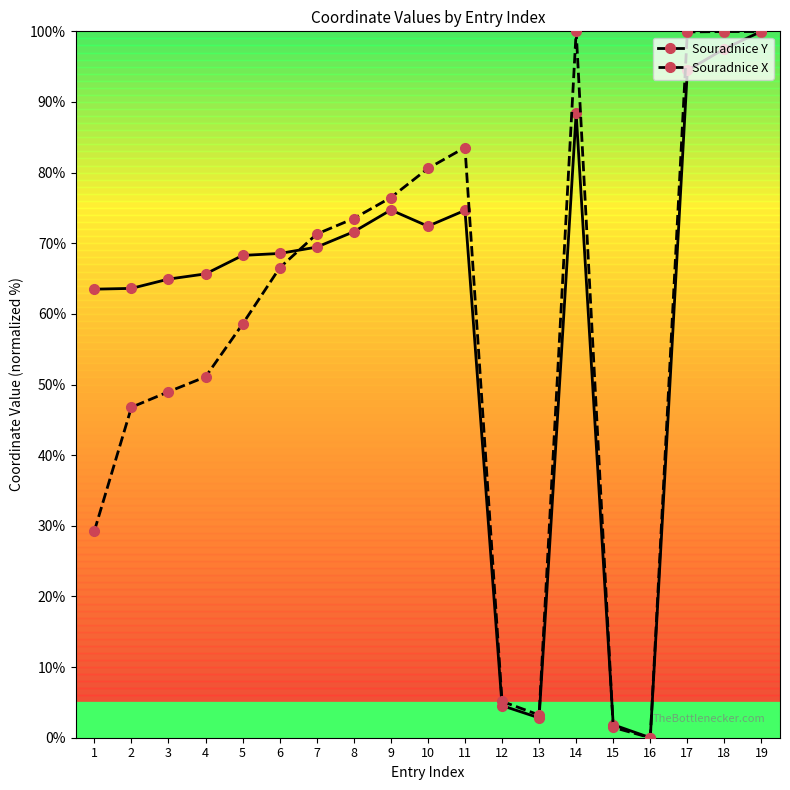

How many lines are shown in the chart?

2